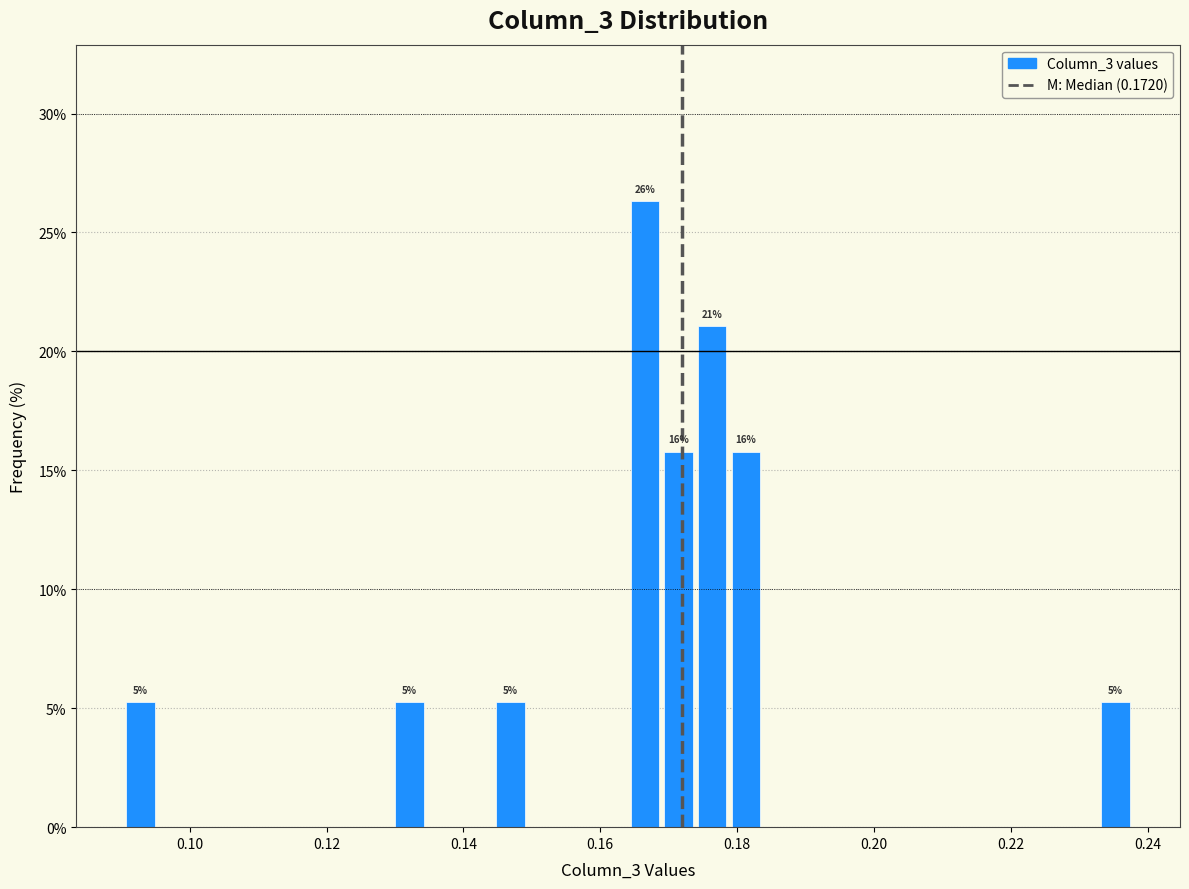

Read against the x-axis, roughly where is the centre of the tallest bar?

0.166